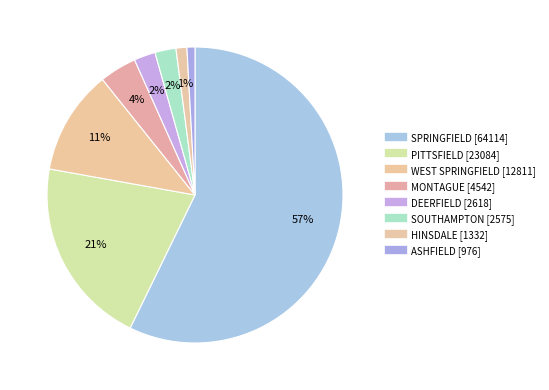

What is the total percentage of DEERFIELD and SPRINGFIELD?

59.6%